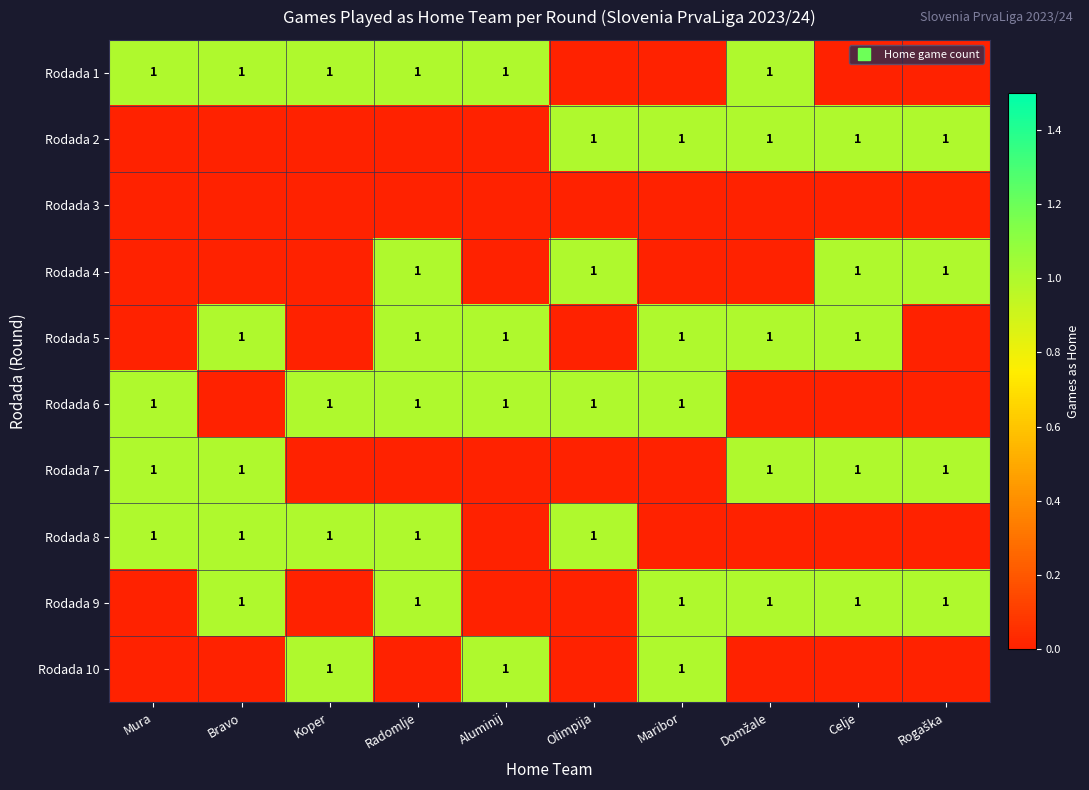

Between Radomlje and Maribor, which series saw the biggest shift?

Rodada 1